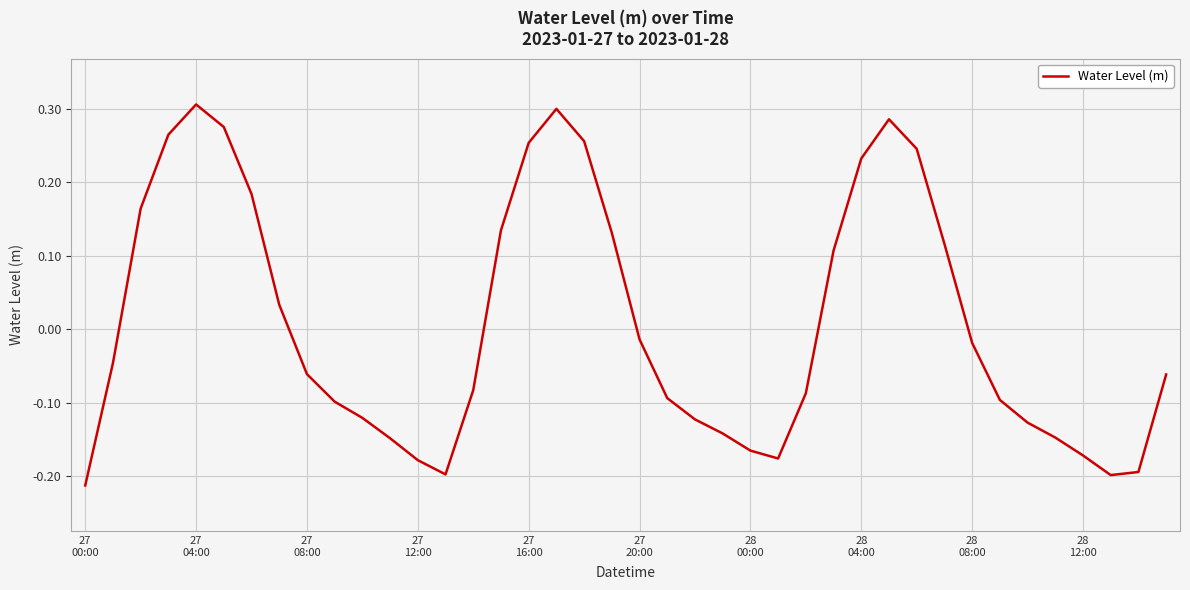

What is the difference between the maximum and minimum values?

0.5